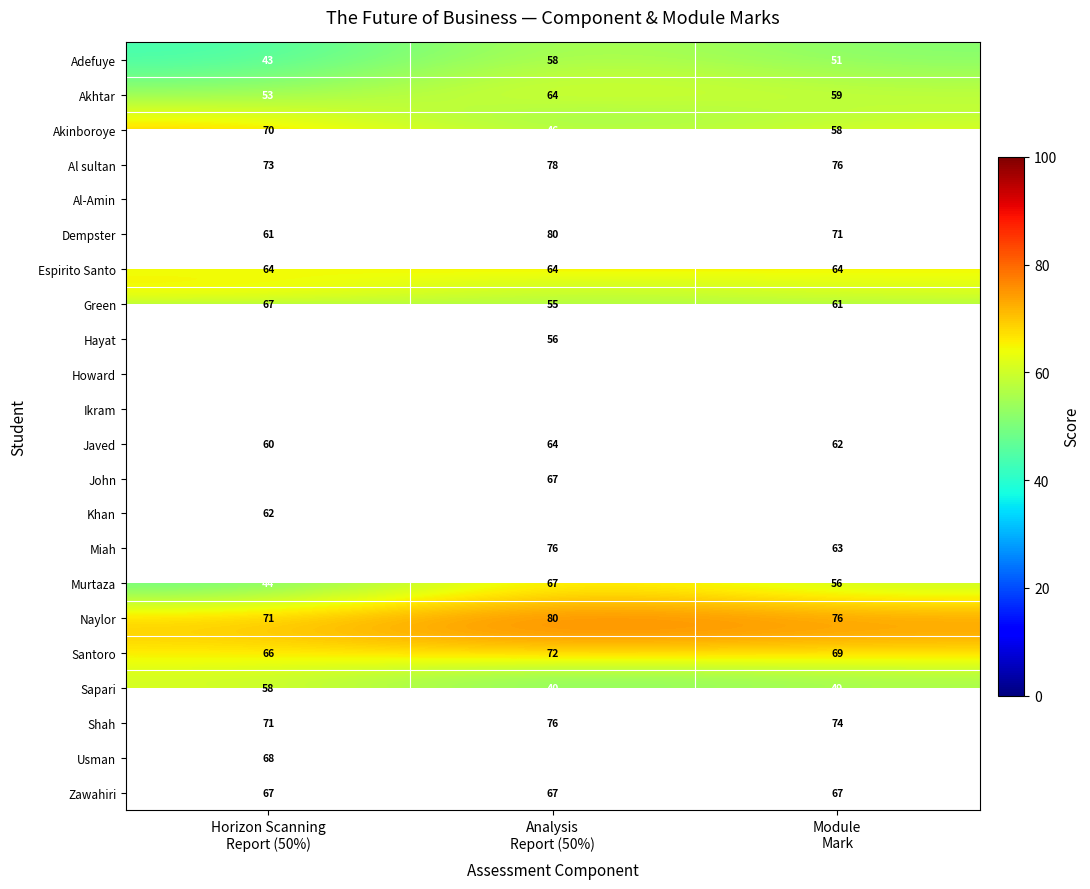

What is the average value of the John series?

51